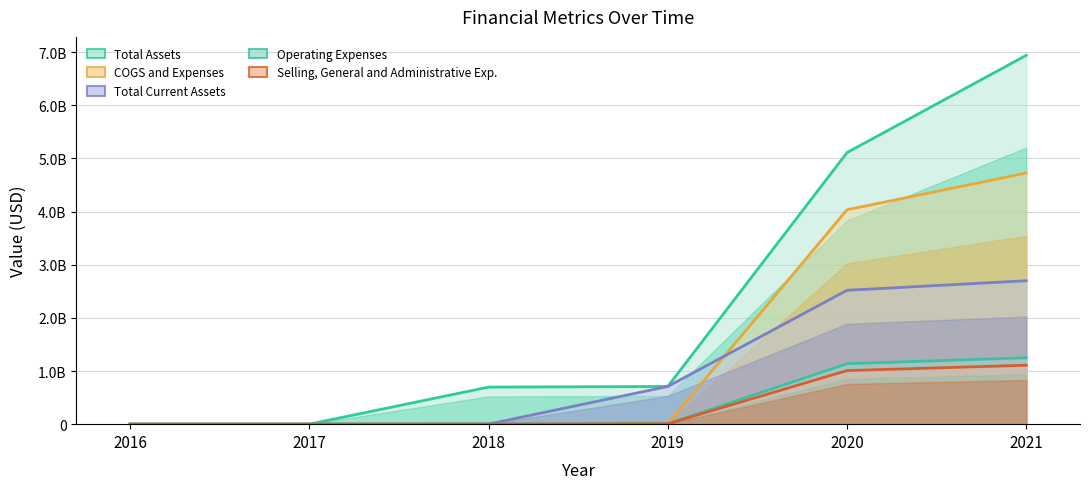

At 2016, list the series in order from largest to smallest.

Selling, General and Administrative Exp., Operating Expenses, COGS and Expenses, Total Current Assets, Total Assets